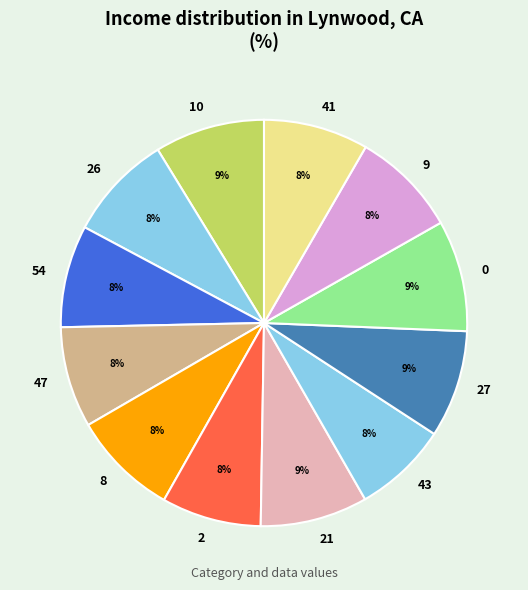

True or false: 2 accounts for 8% of the total.

True